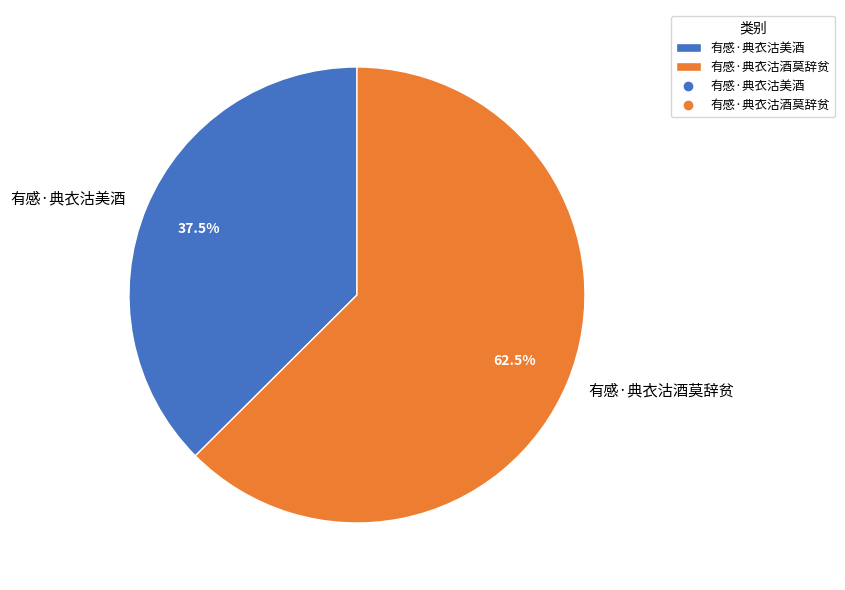

How many segments does this pie chart have?

2